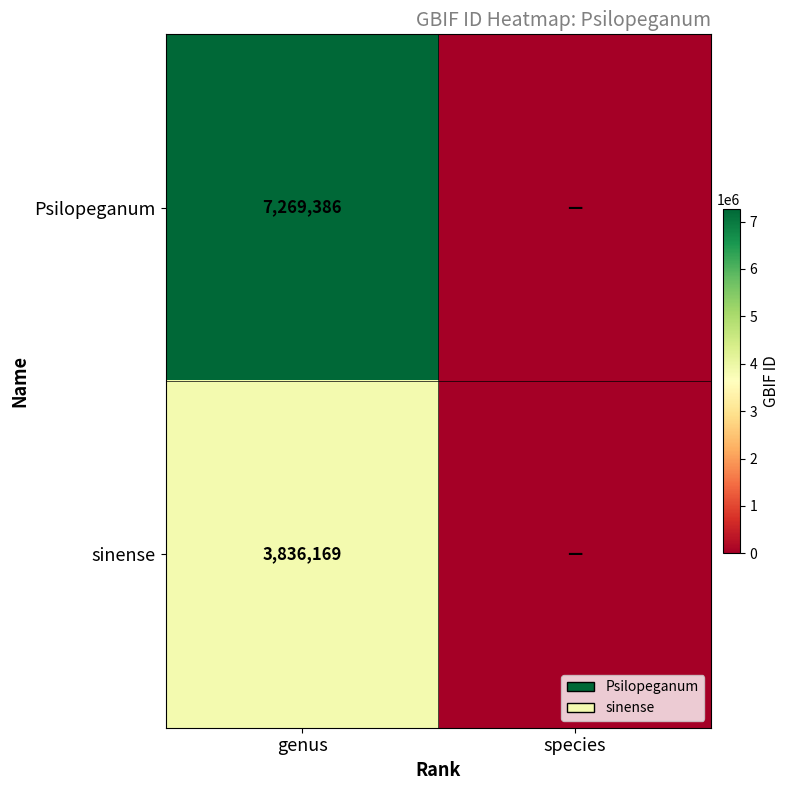

True or false: Psilopeganum has a value of 7269386 at genus.

True